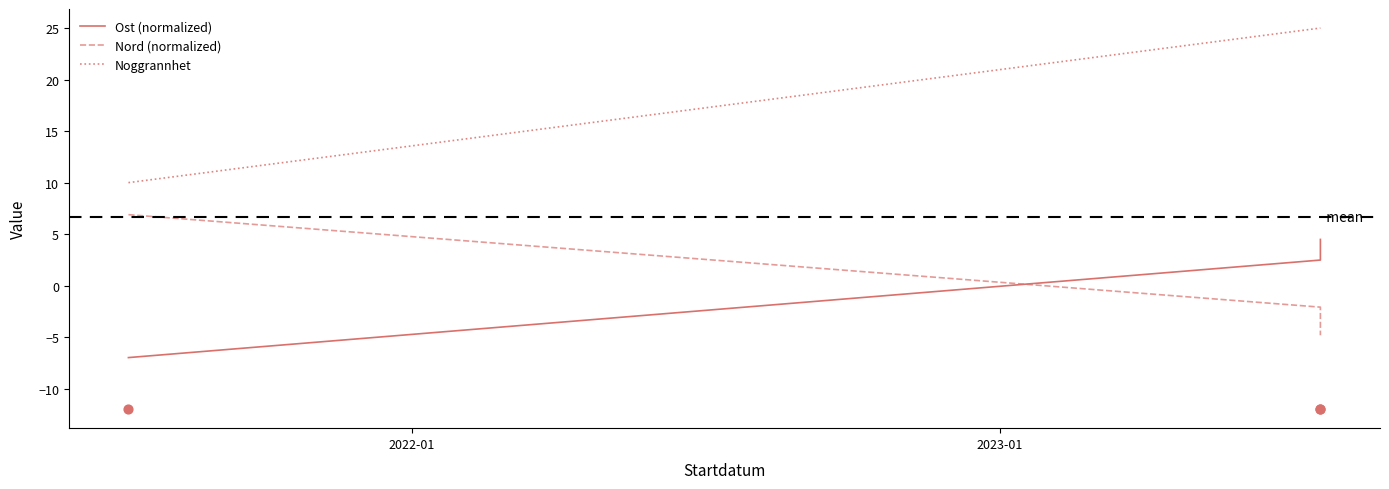

Which series contains the lowest Y value?

Ost (normalized)